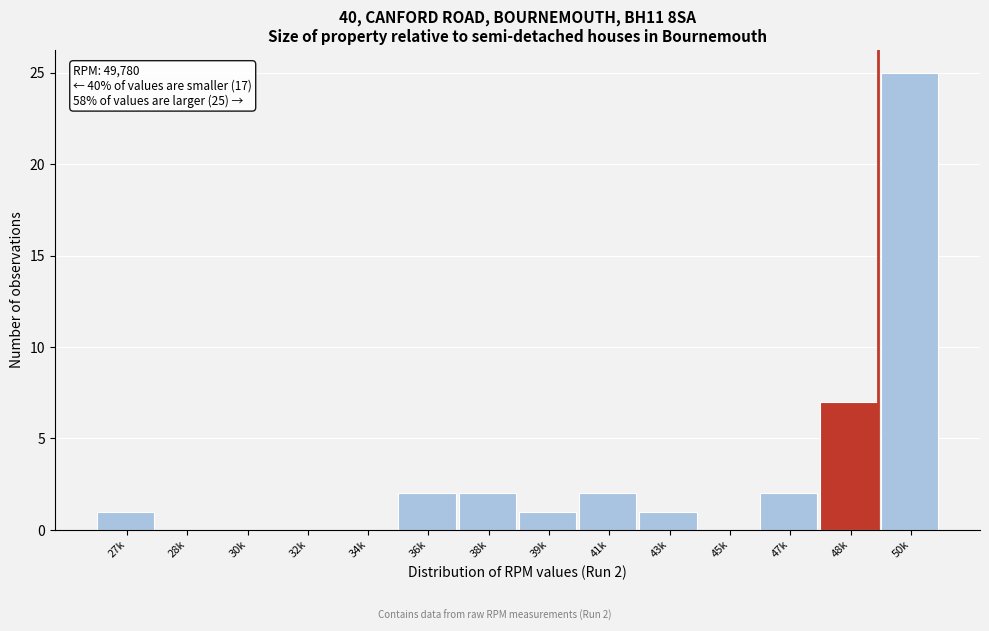

Reading right to left, extract all data points from this chart.

50k=25	48k=7	47k=2	45k=0	43k=1	41k=2	39k=1	38k=2	36k=2	34k=0	32k=0	30k=0	28k=0	27k=1